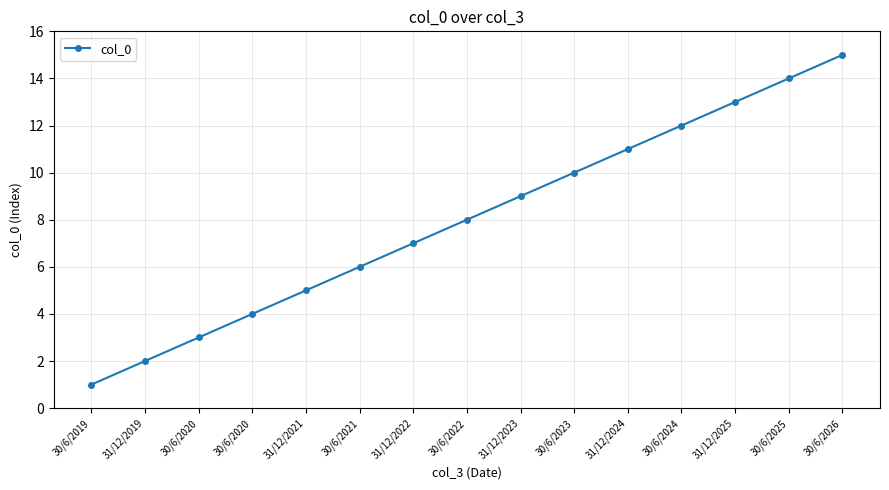

How many categories are shown in the chart?

15